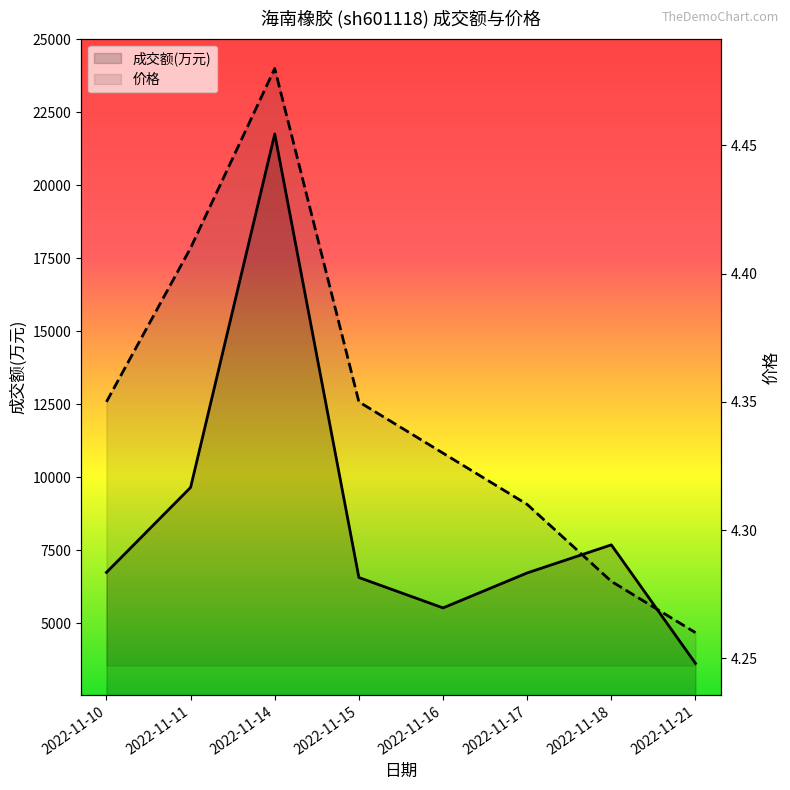

Rank the series at 2022-11-21 from lowest to highest value.

价格, 成交额(万元)